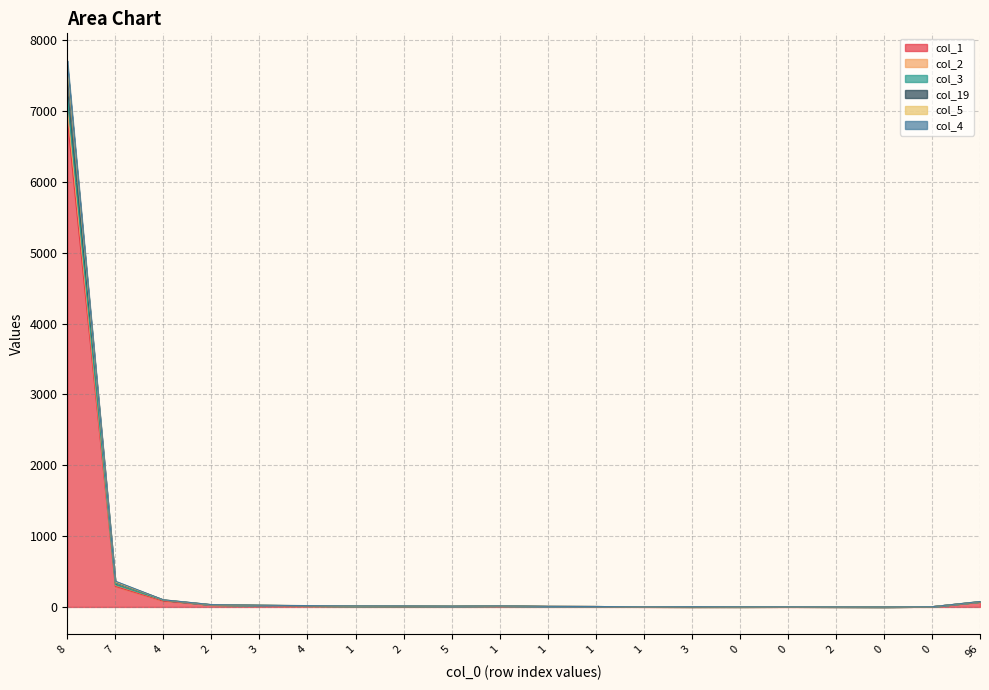

Which category has the highest value in the col_3 series?

8